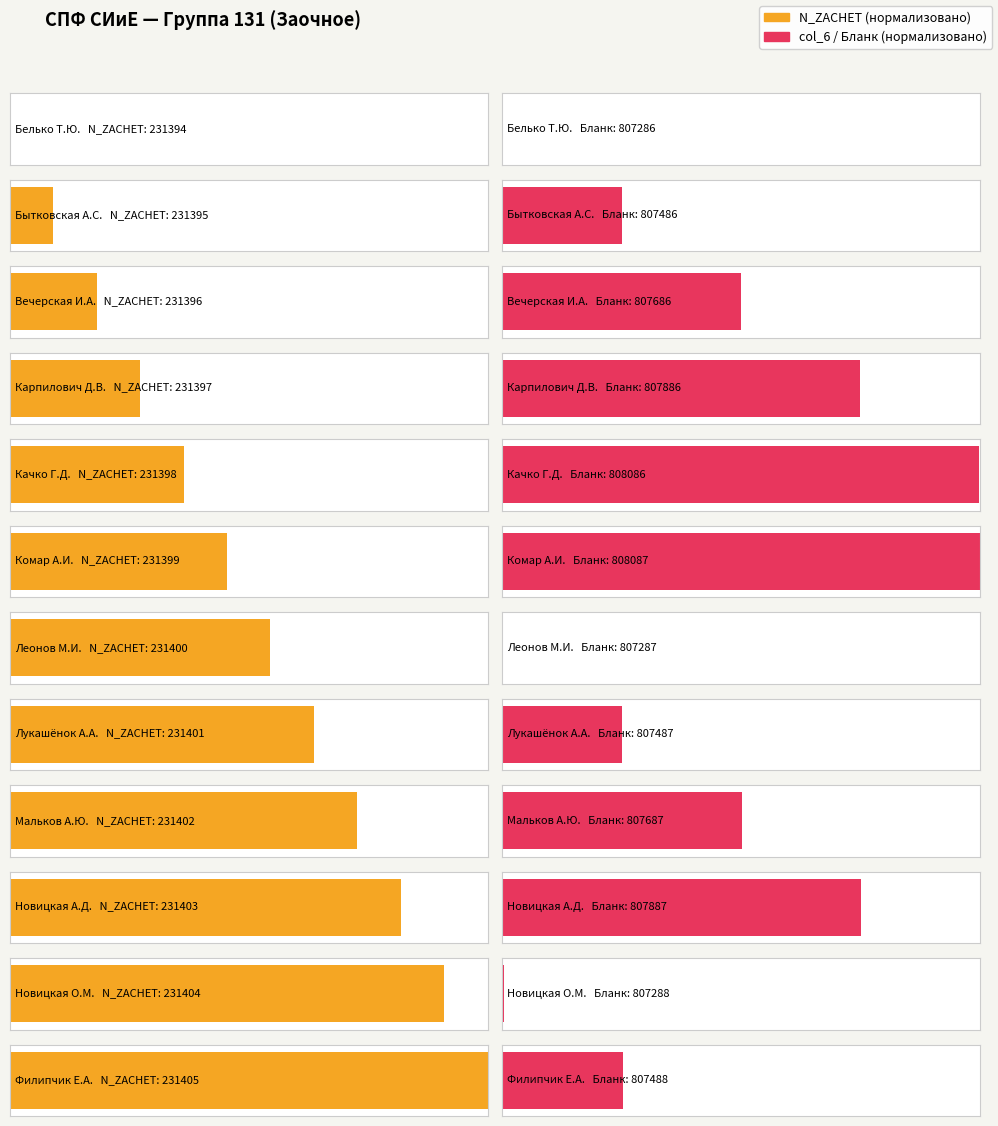

List the series in order of their peak value, highest first.

col_6, N_ZACHET